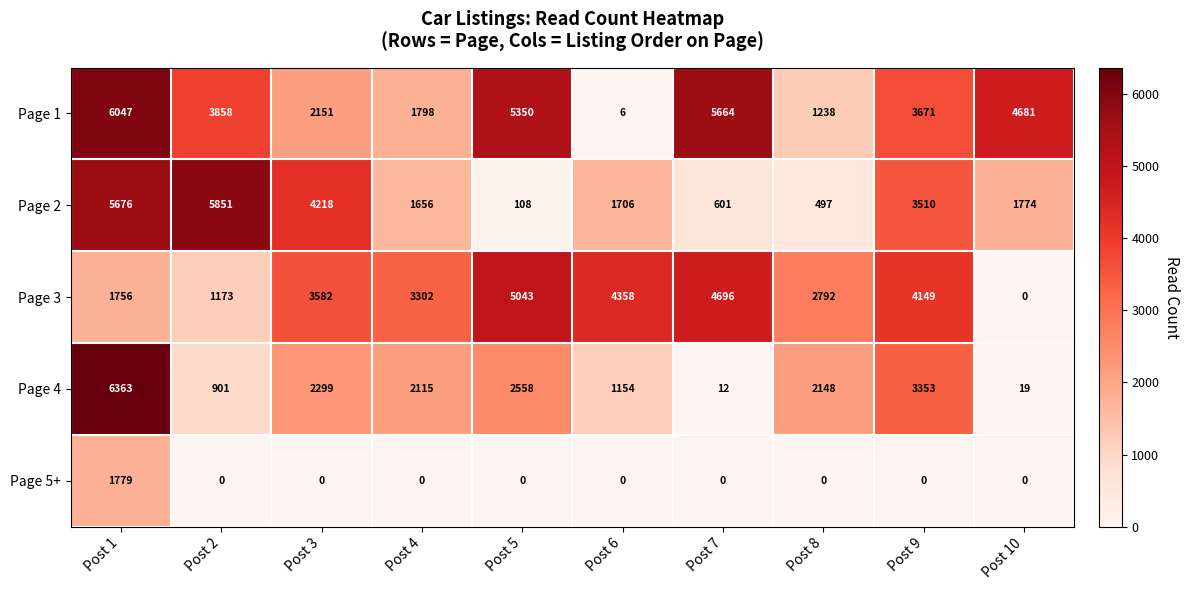

The value of Page 4 at Post 9 is 5592. True or false?

False